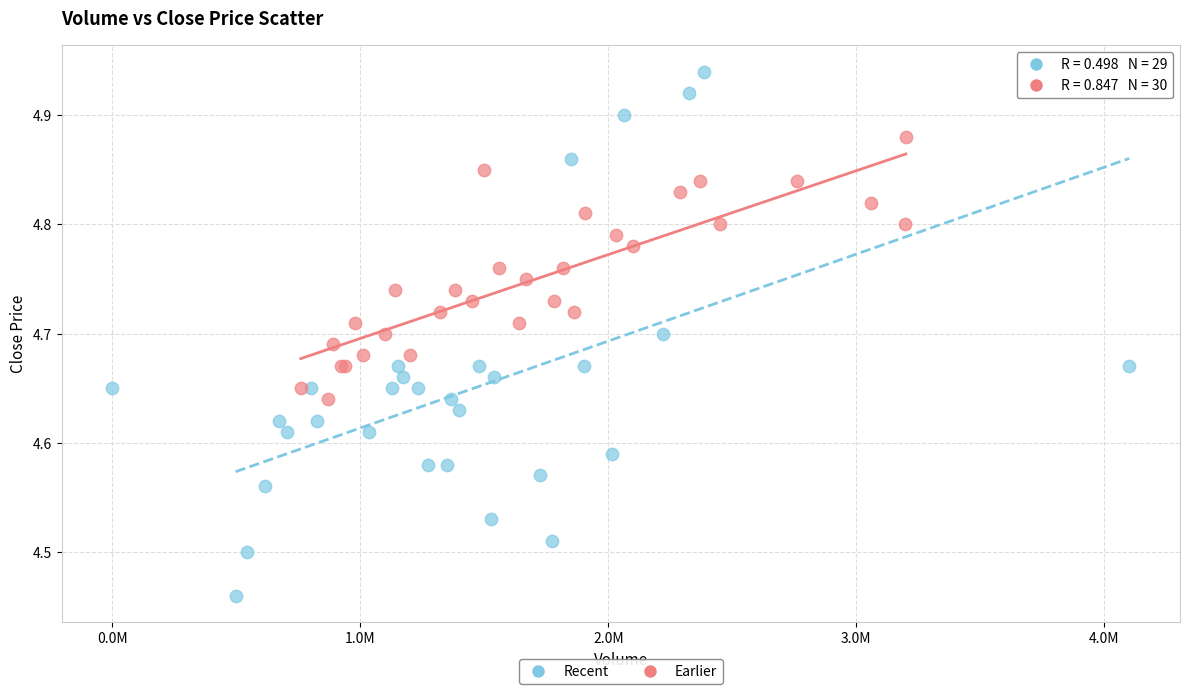

Which series contains the lowest Y value?

Recent